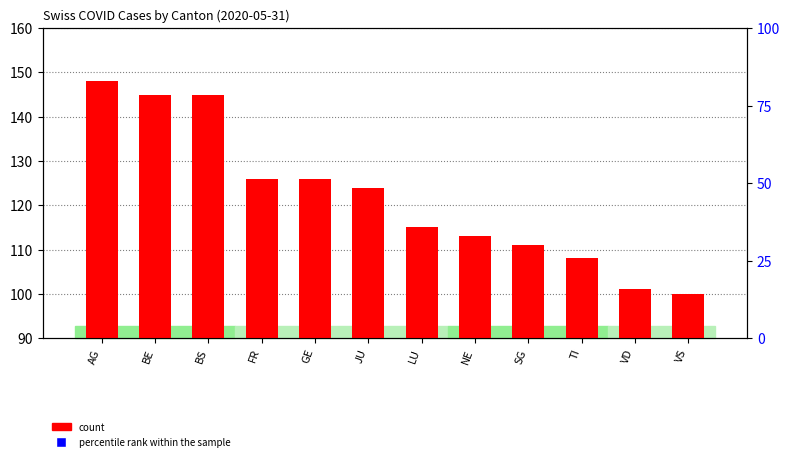

At which category is the sum across all series the highest?

AG